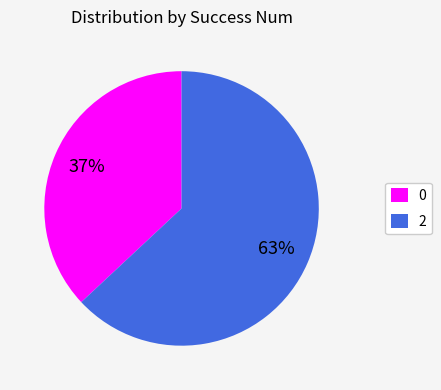

How many segments does this pie chart have?

2